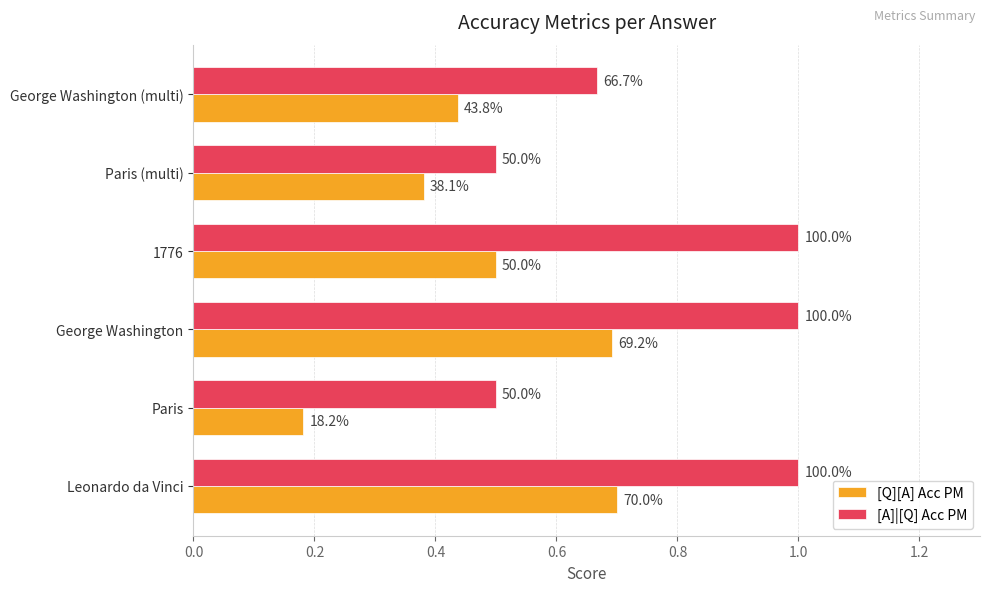

What are all the series names shown in the legend?

[Q][A] Acc PM, [A]|[Q] Acc PM